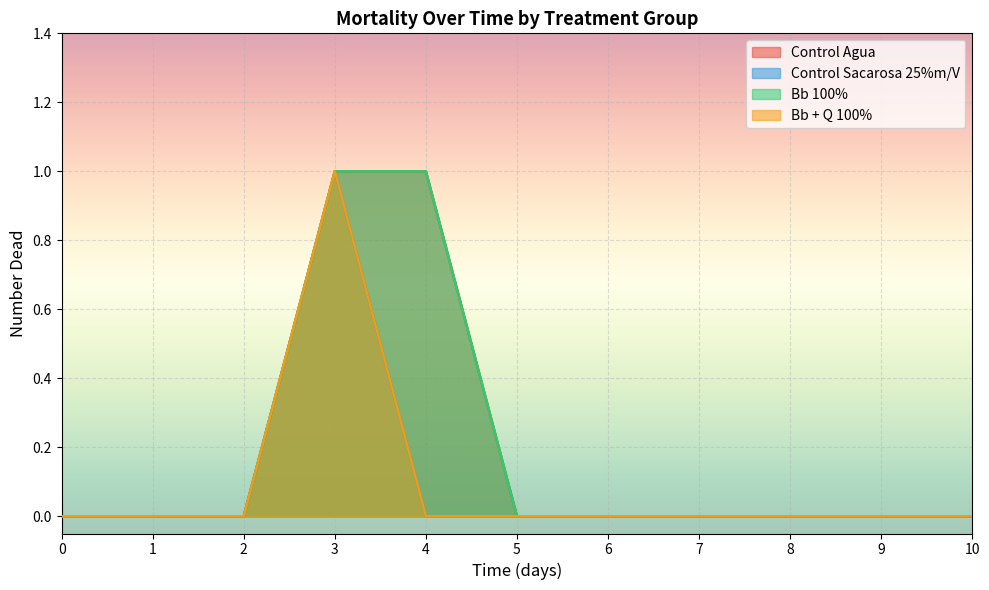

True or false: Bb + Q 100% has more than 2 interior local peaks.

False